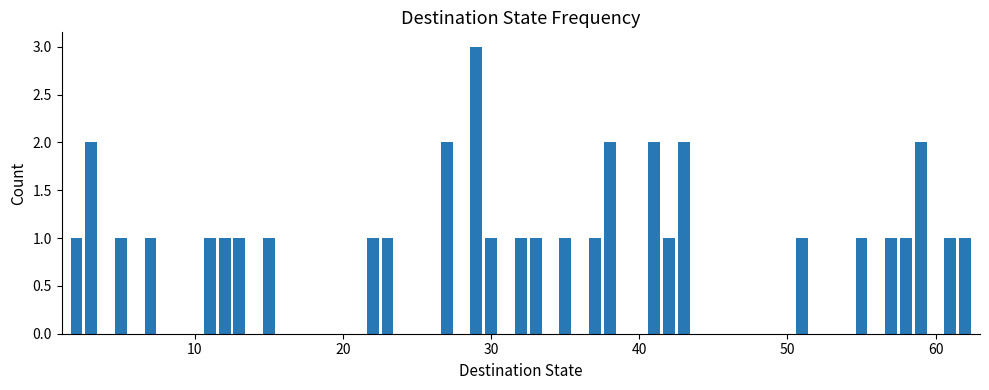

What is the greatest value displayed?

3